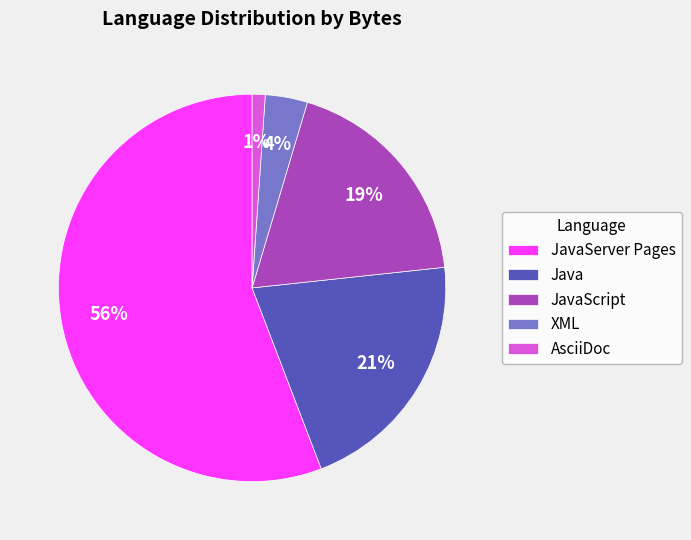

Which slice is the largest?

JavaServer Pages